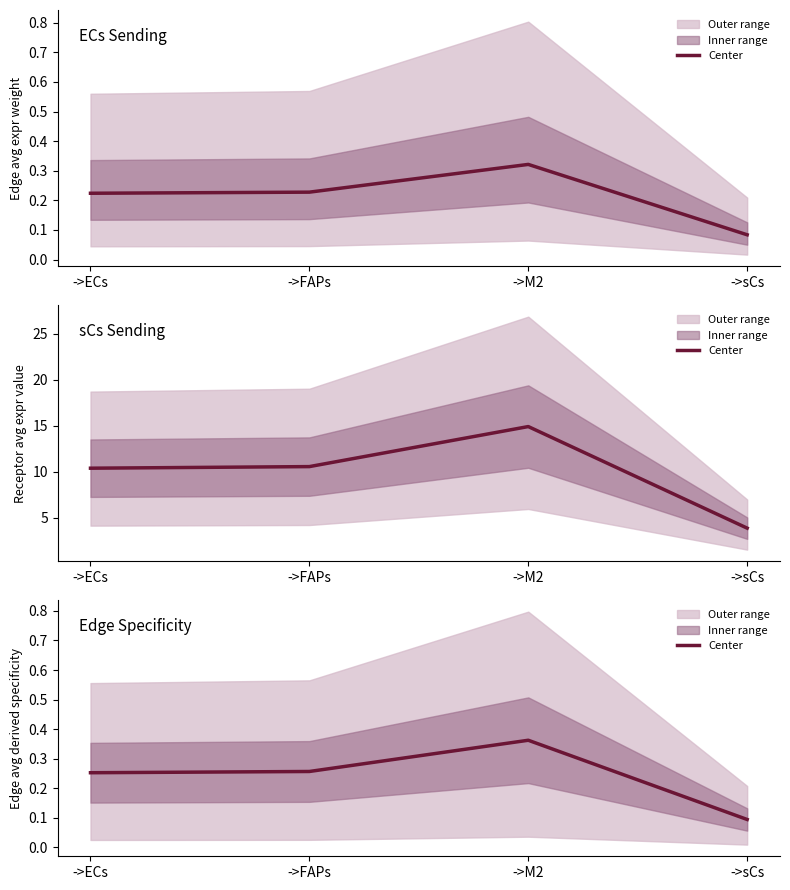

At which category does the chart reach its peak across all series?

->M2